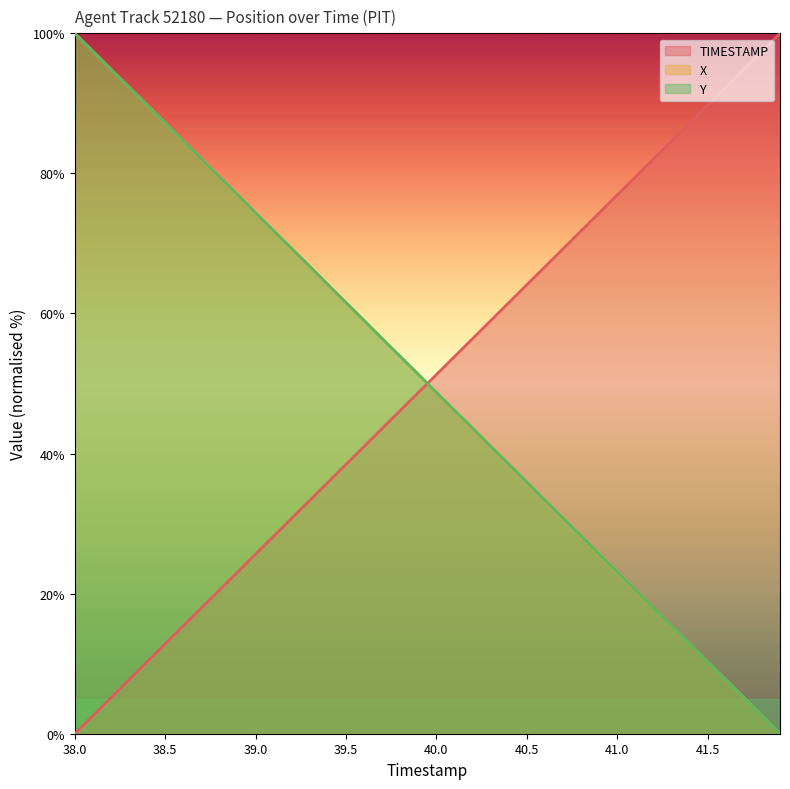

How many series are shown in this chart?

3